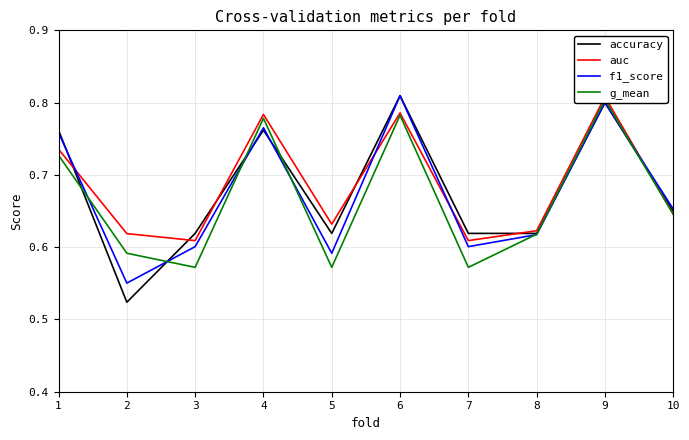

List the series in order of their overall mean, lowest first.

g_mean, f1_score, accuracy, auc